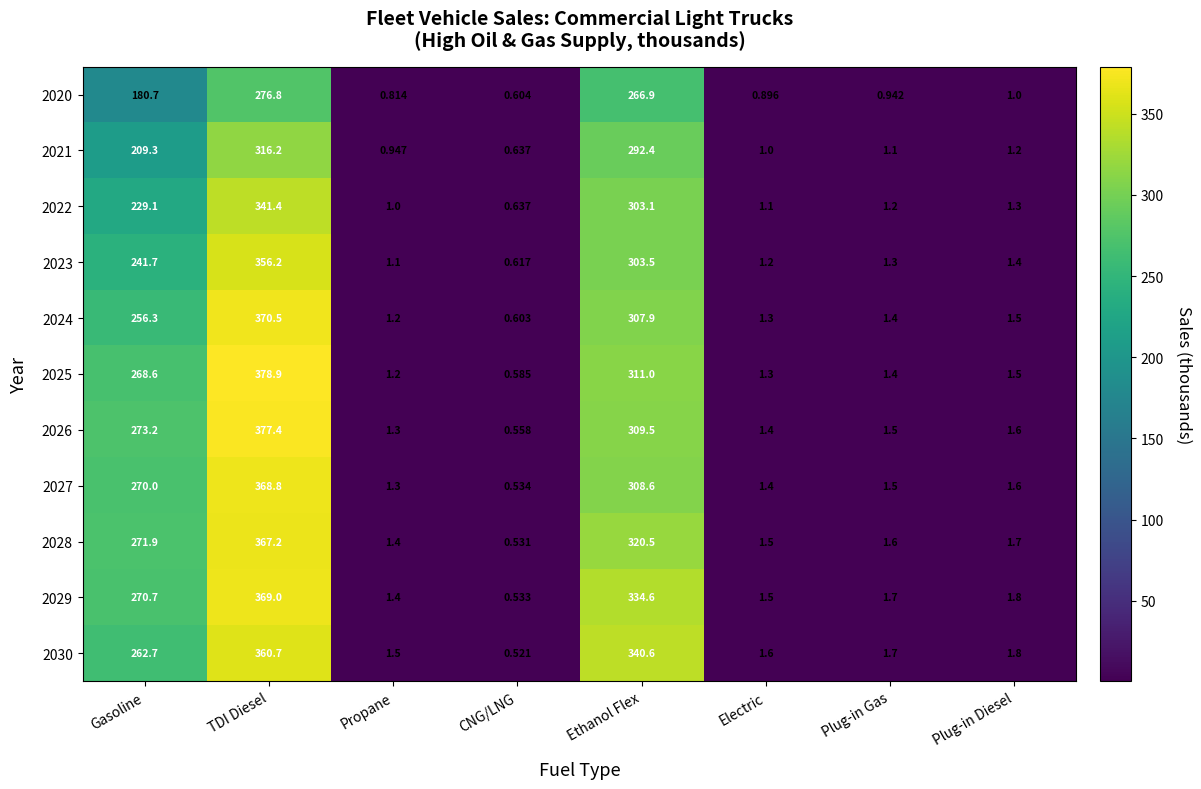

Where is 2030 nearest to the value 180?

Gasoline